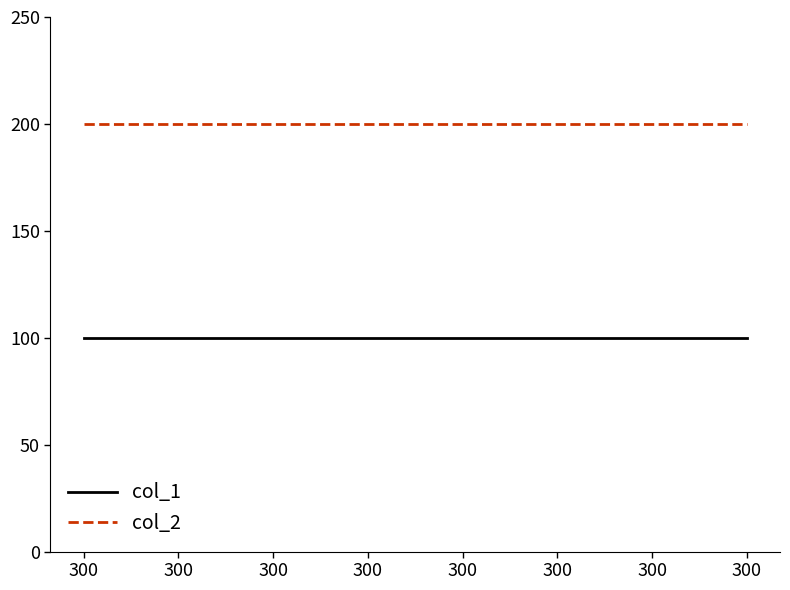

List the series in order of their overall mean, lowest first.

col_1, col_2